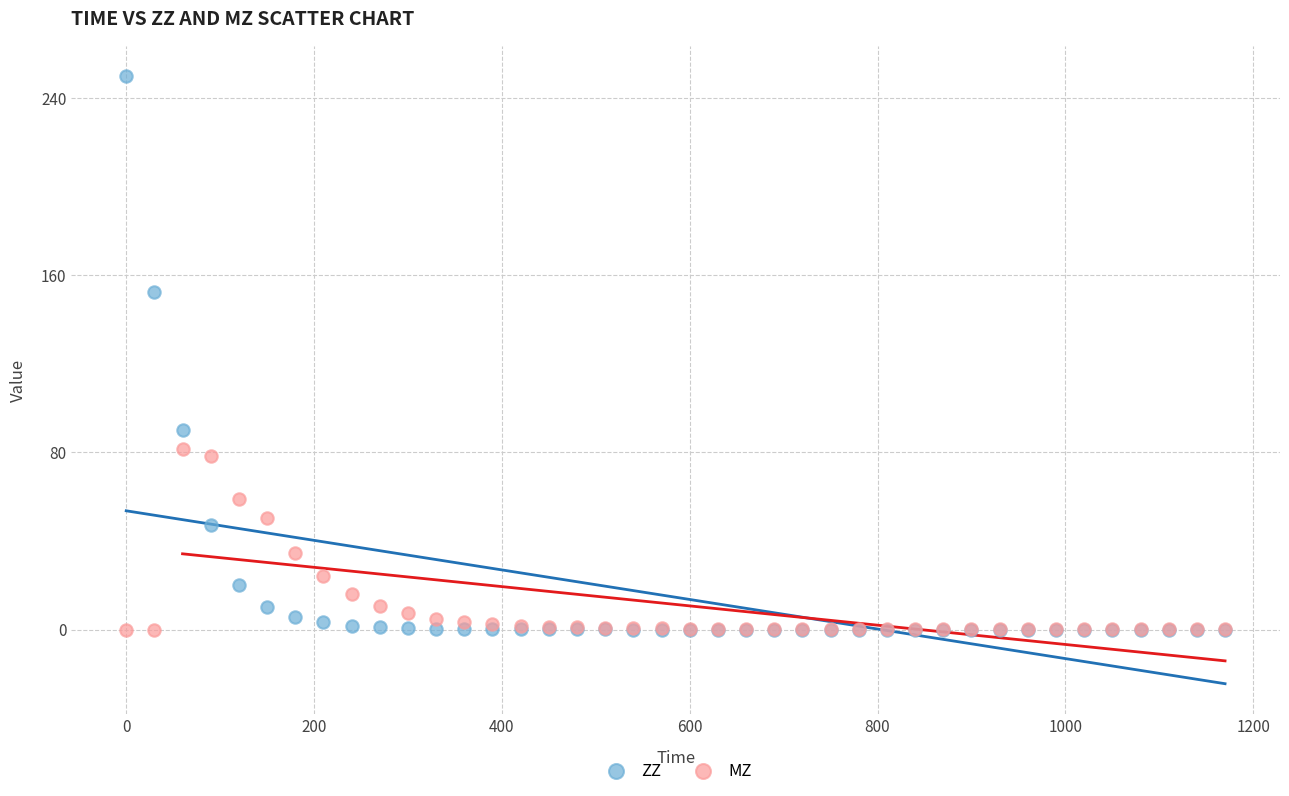

Across all series, what Y value is closest to 125?

152.3